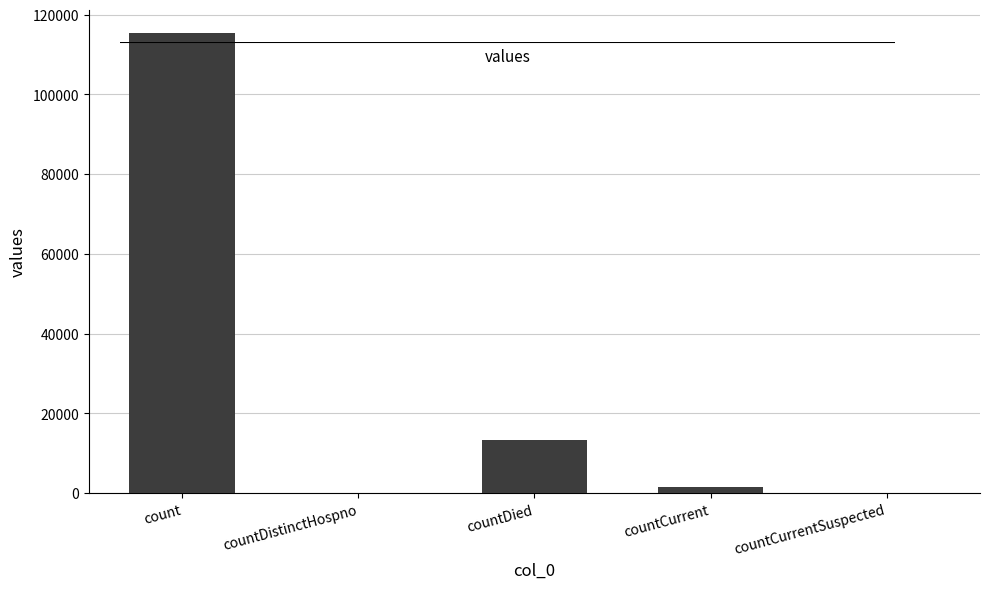

Reading left to right, list all the values displayed in this chart.

115379	0	13343	1383	0